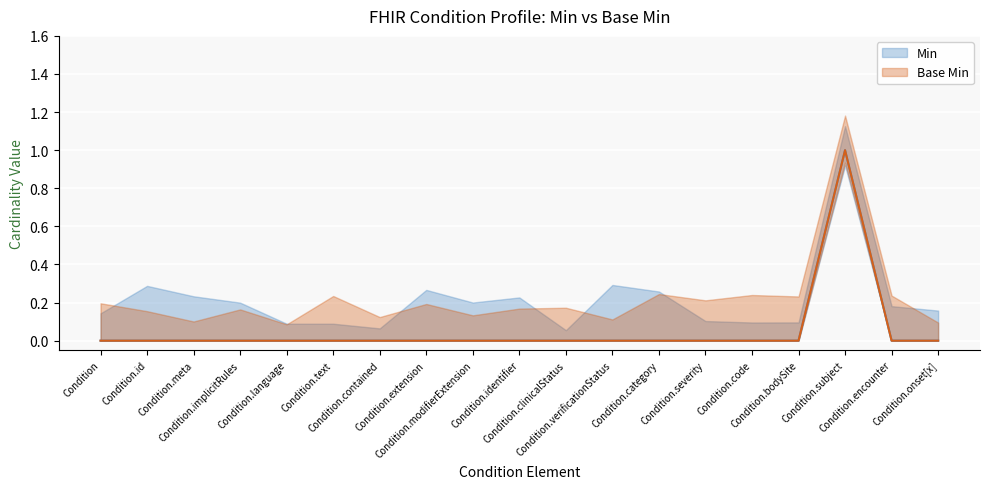

What is the difference between the maximum and second lowest values in the Min series?

1